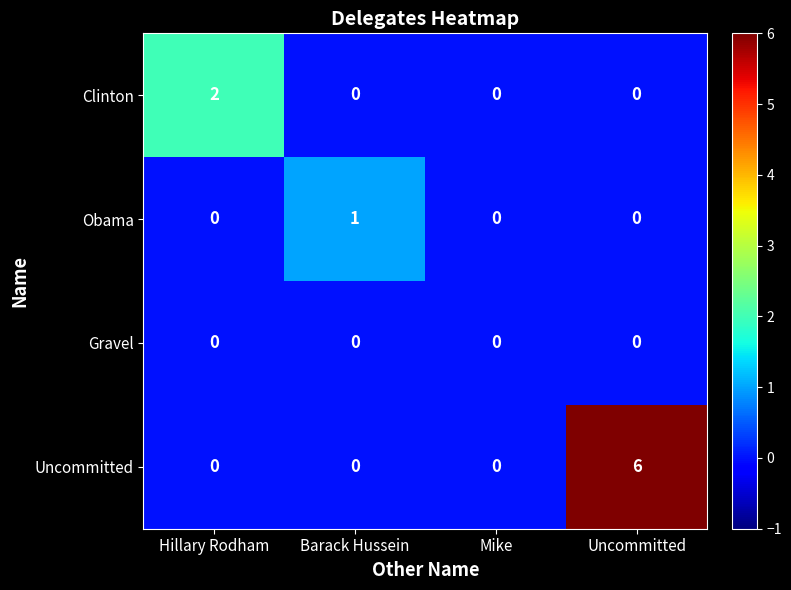

Rank the series by their average value, from lowest to highest.

Gravel, Obama, Clinton, Uncommitted